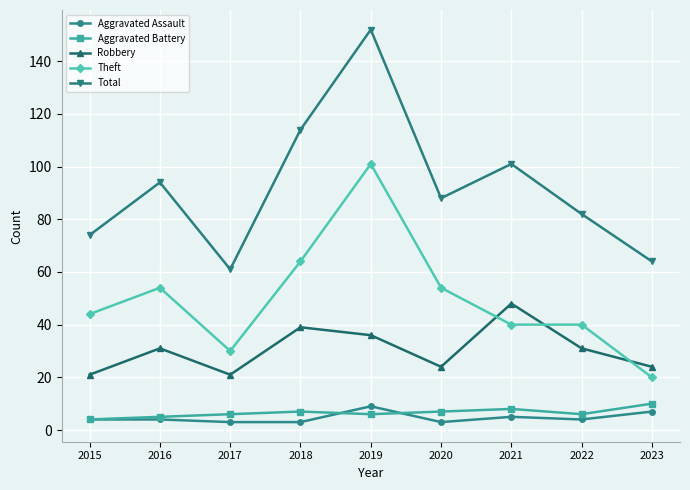

True or false: Theft and Aggravated Assault cross at least once.

False